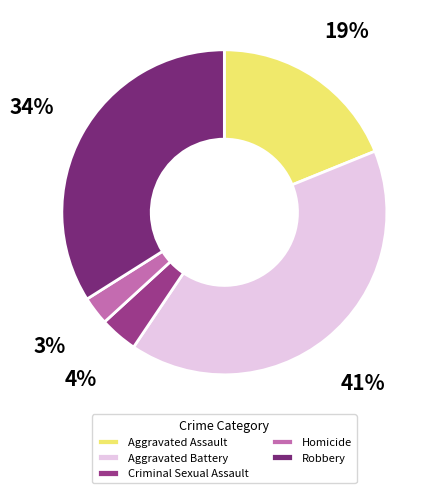

Which has a higher value, Robbery or Criminal Sexual Assault?

Robbery